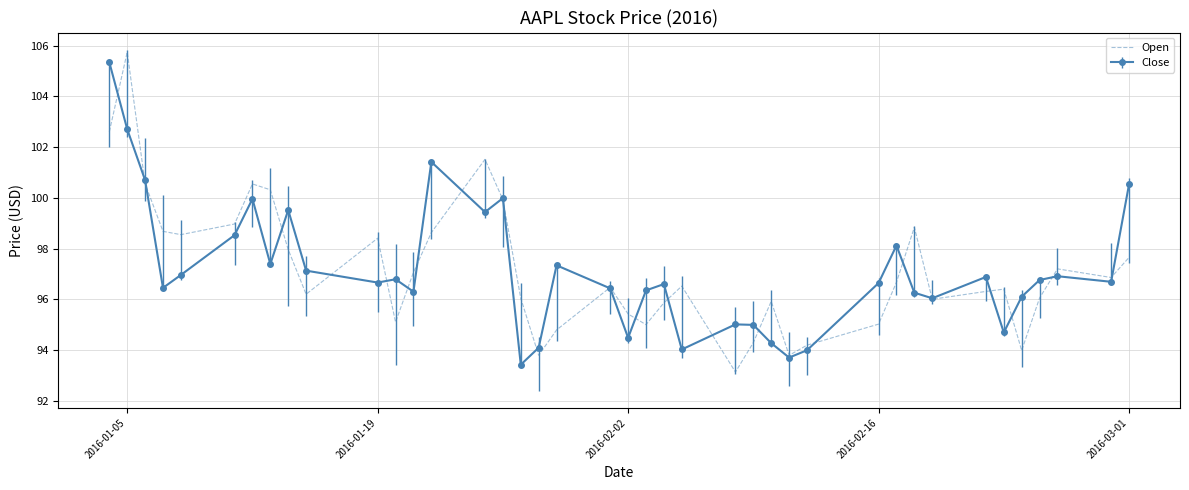

What is the smallest value displayed?

93.1